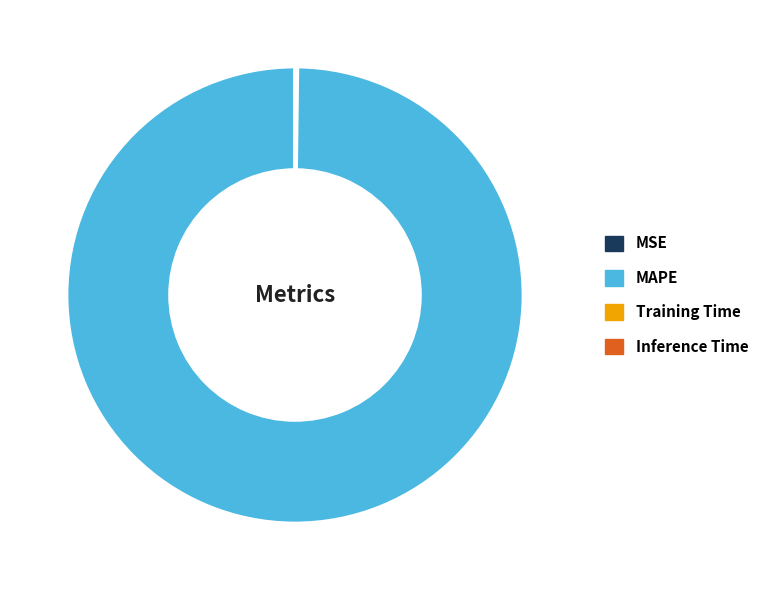

True or false: MAPE accounts for 95% of the total.

False